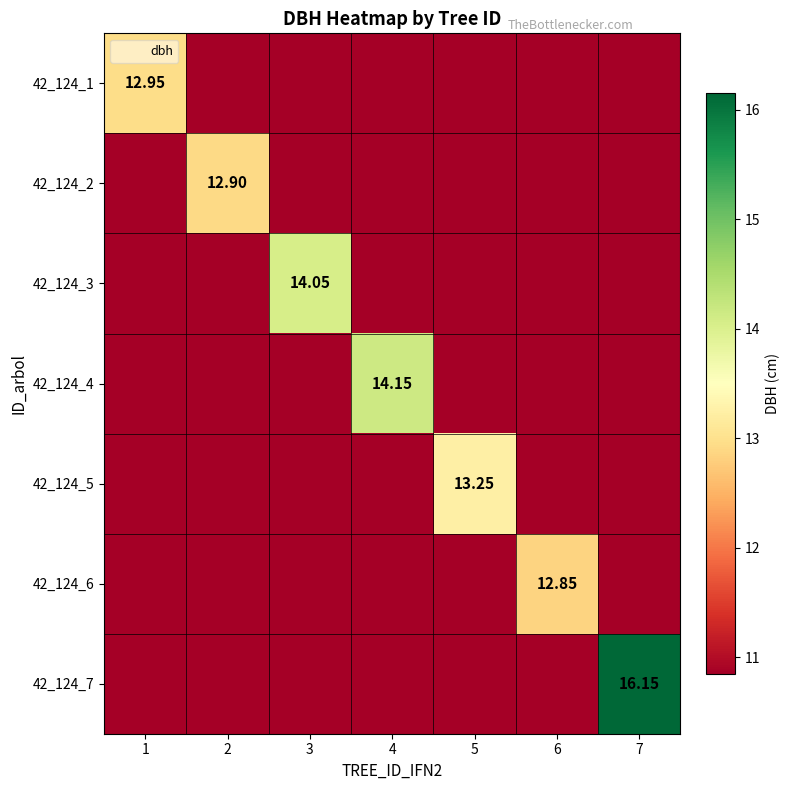

How many series are shown in this chart?

7